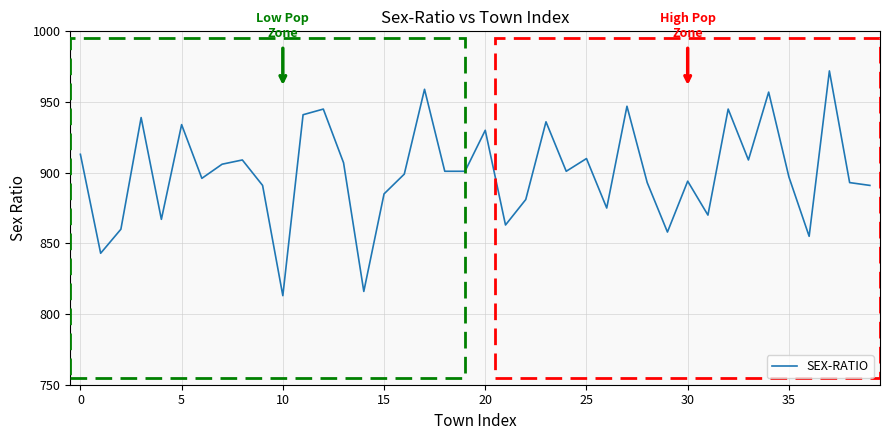

What is the minimum value shown in the chart?

813